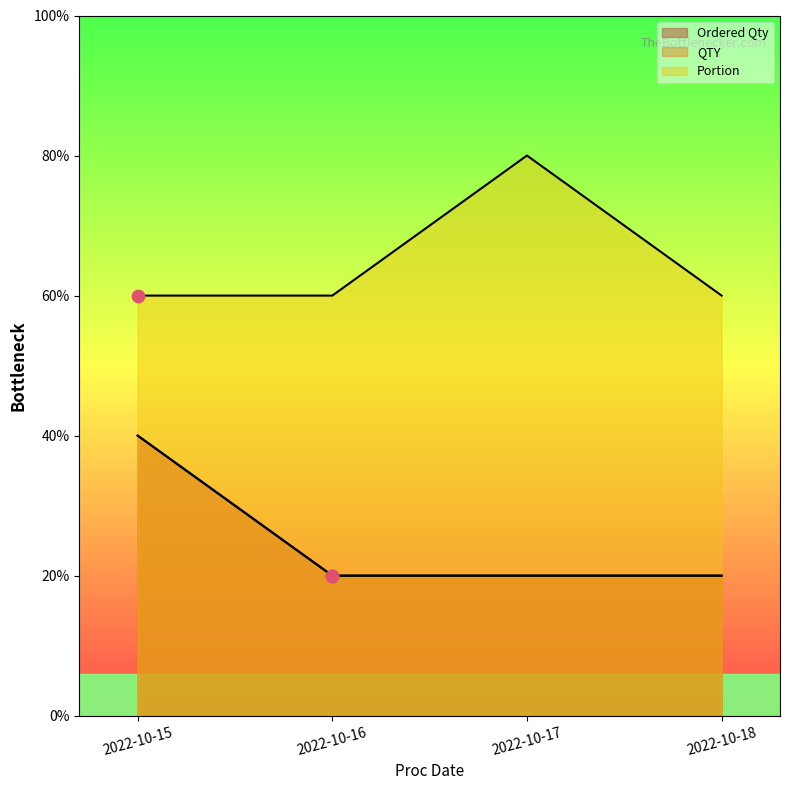

Which series has the largest total across all categories?

Portion